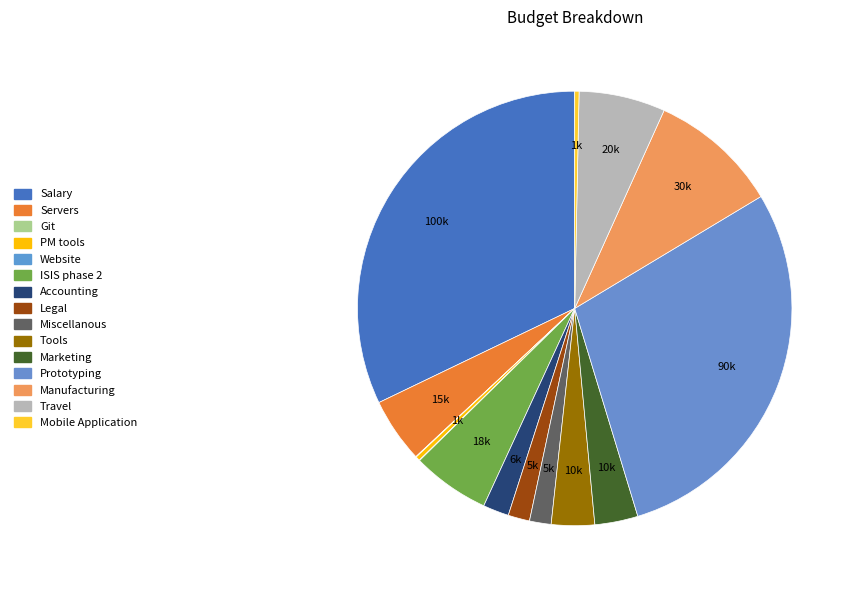

Between Manufacturing and Travel, which is larger?

Manufacturing